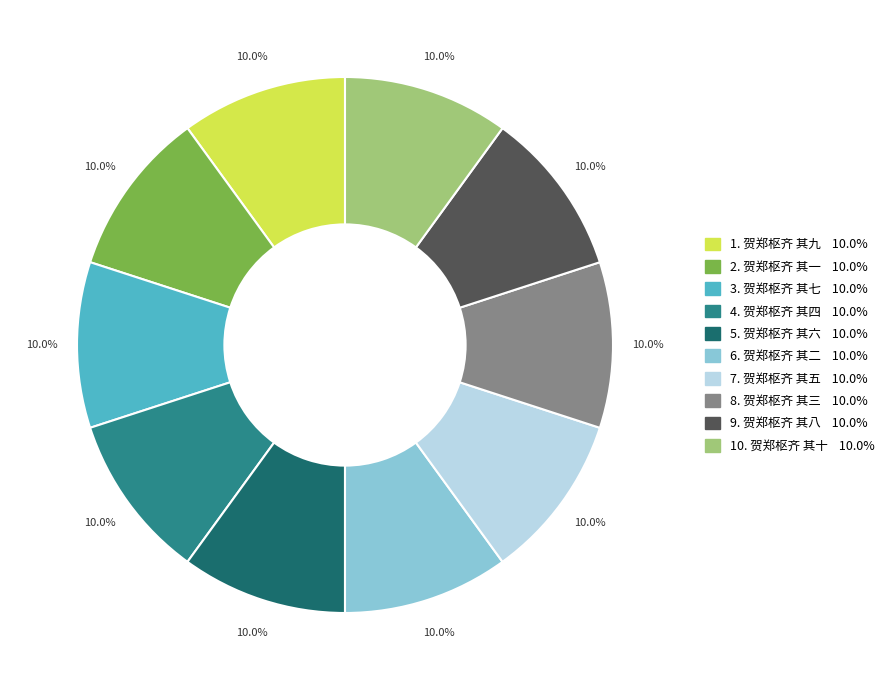

Does any single category account for the majority?

No